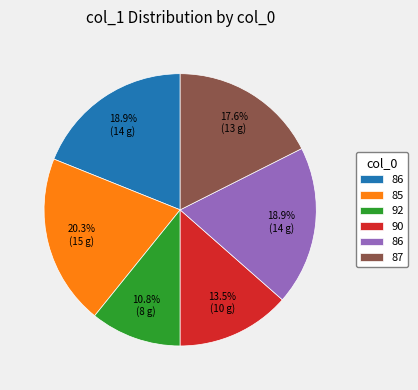

Does any single category account for the majority?

No